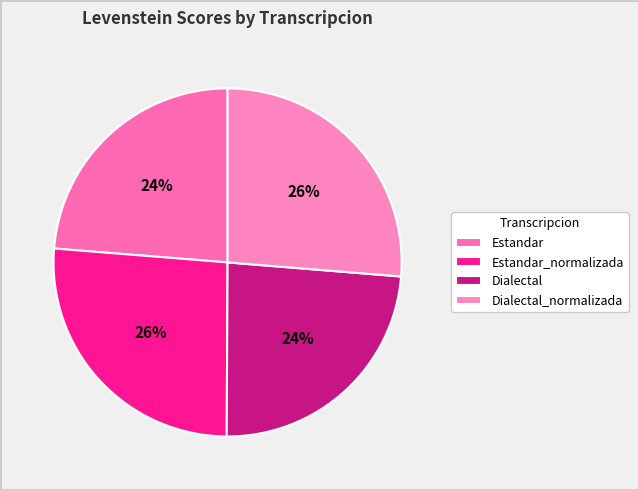

Count the number of slices in the pie.

4